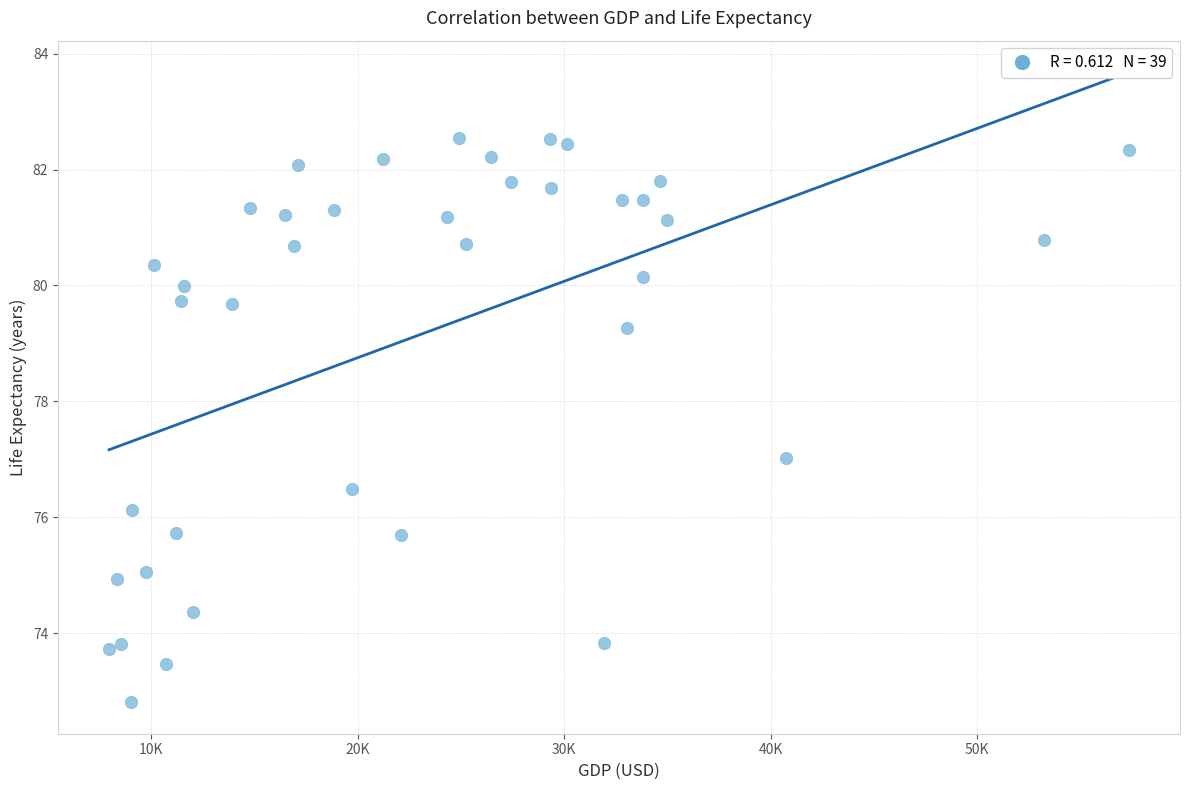

What is the range of X values (max minus min)?

49411.2